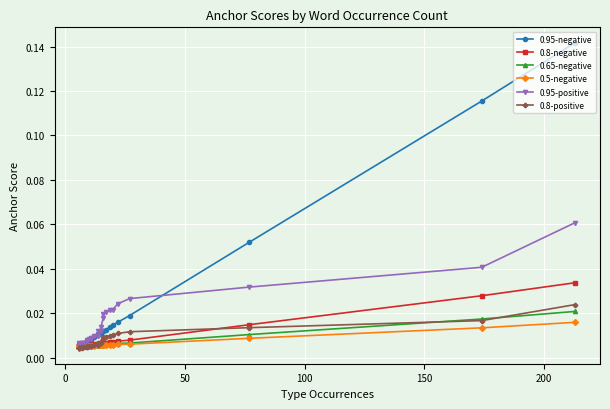

True or false: 0.95-positive and 0.8-positive intersect in this chart.

False